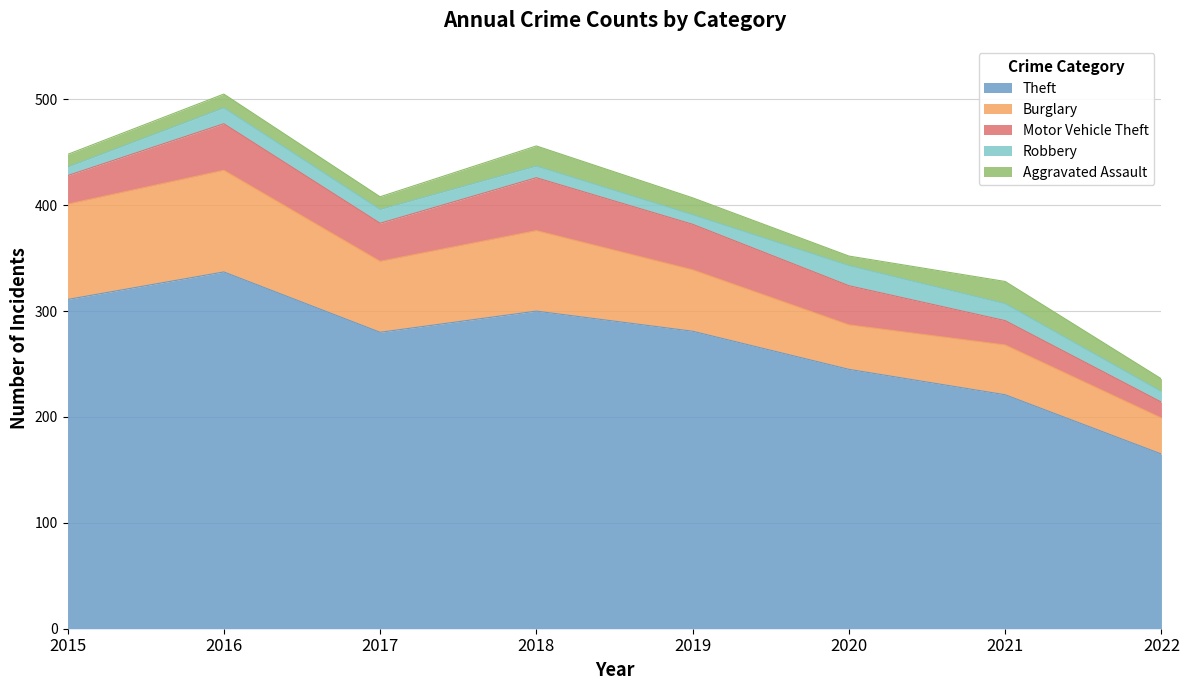

At which label is Robbery closest to 13?

2017